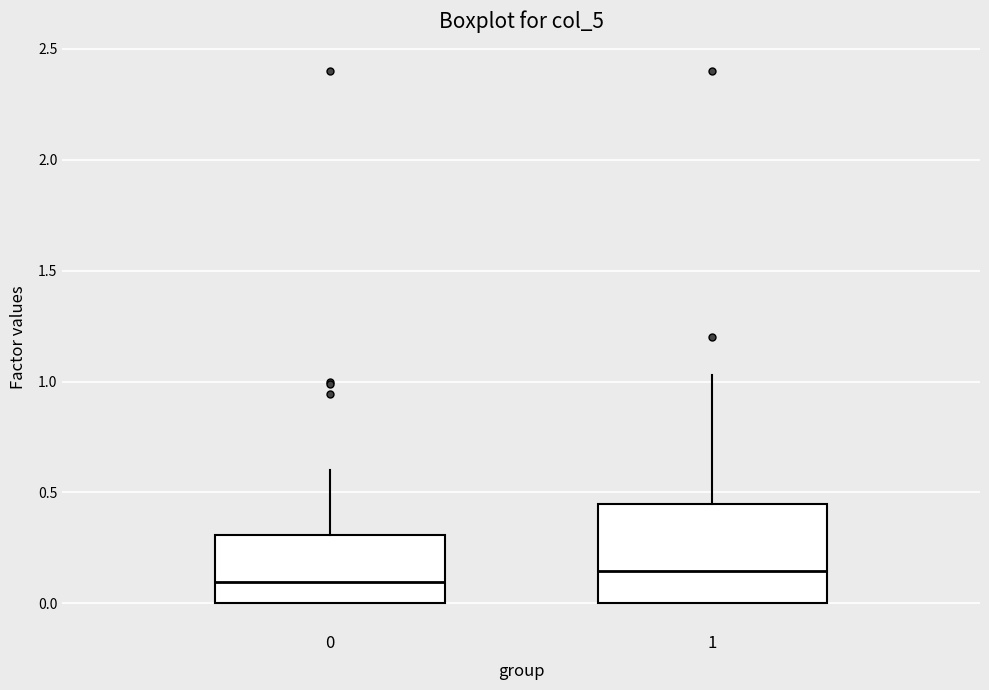

Reading left to right, transcribe this box plot: for each box, give where its median line is, the range the box spans, and where its two whiskers end, as read against the y-axis. The values are not printed on the chart, so give them approximately, as read against the axis.

0: median 0.10, box 0.00 to 0.30, whiskers 0.00 to 0.60
1: median 0.15, box 0.00 to 0.45, whiskers 0.00 to 1.05